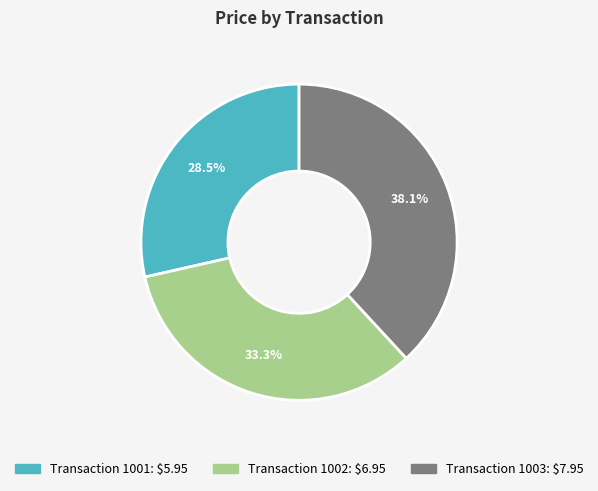

Is there a majority slice in this chart?

No